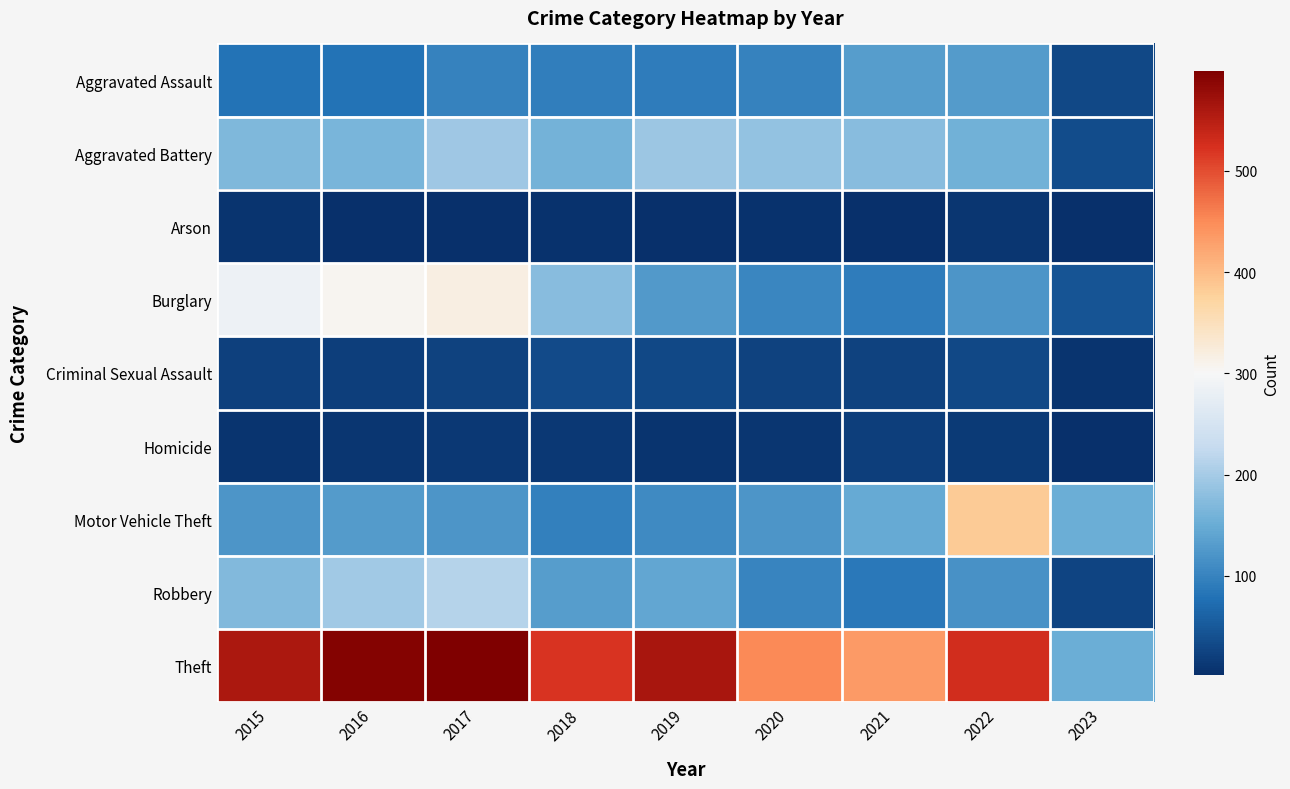

At how many categories does at least one series exceed 567?

2